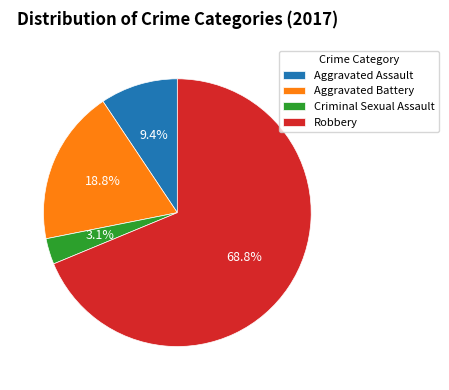

How many slices are in this pie chart?

4